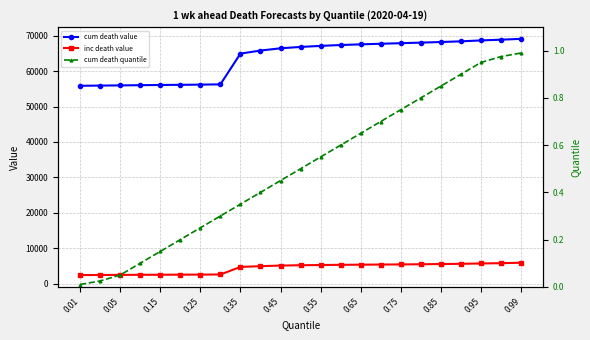

What is the value of the cum death value point at the 11th from the left?

66439.0